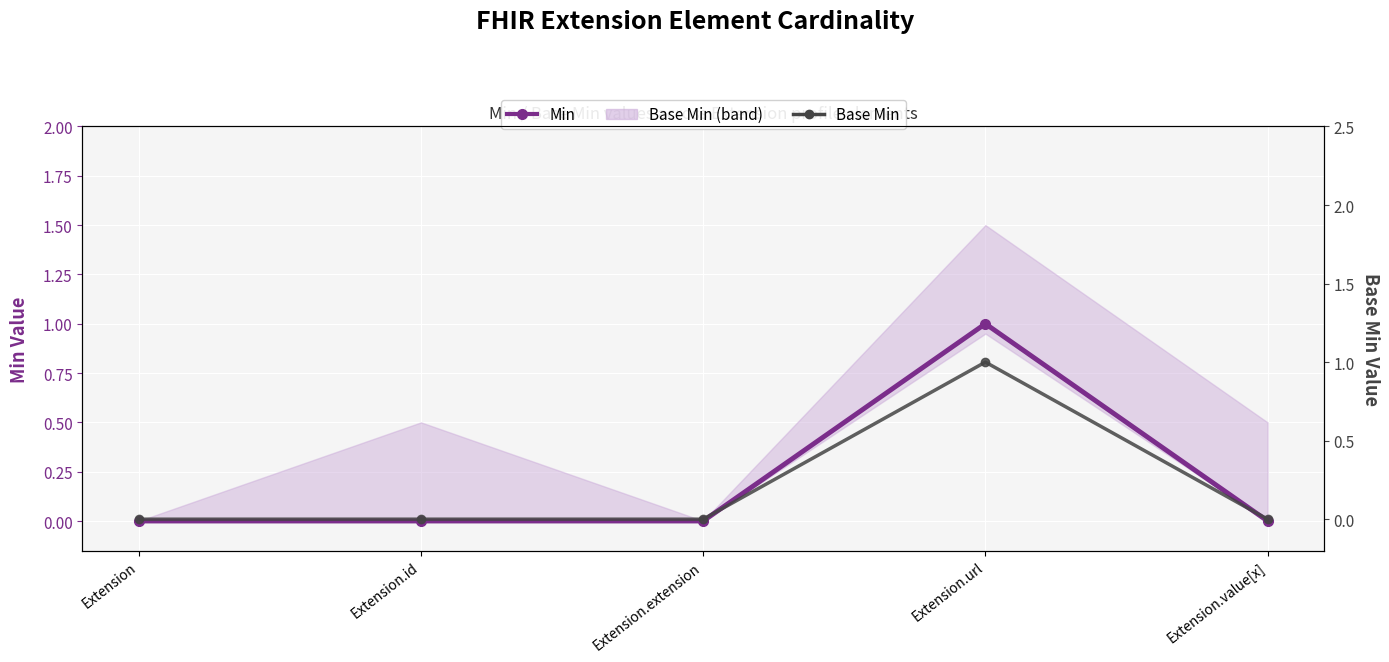

Reading right to left, list all the values displayed in this chart.

Min: 0	1	0	0	0
Base Min: 0	1	0	0	0